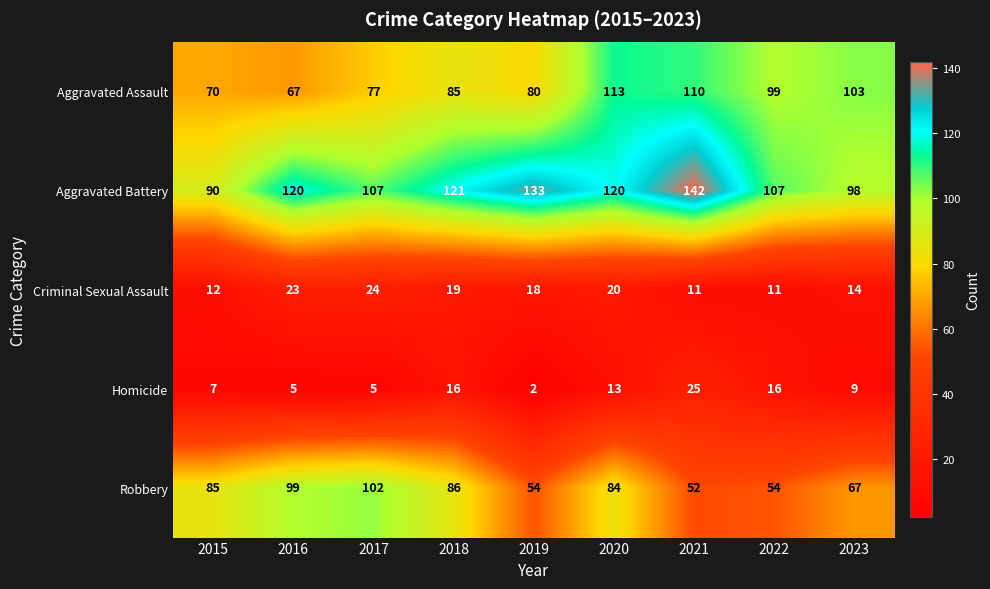

Which series has the largest total across all categories?

Aggravated Battery